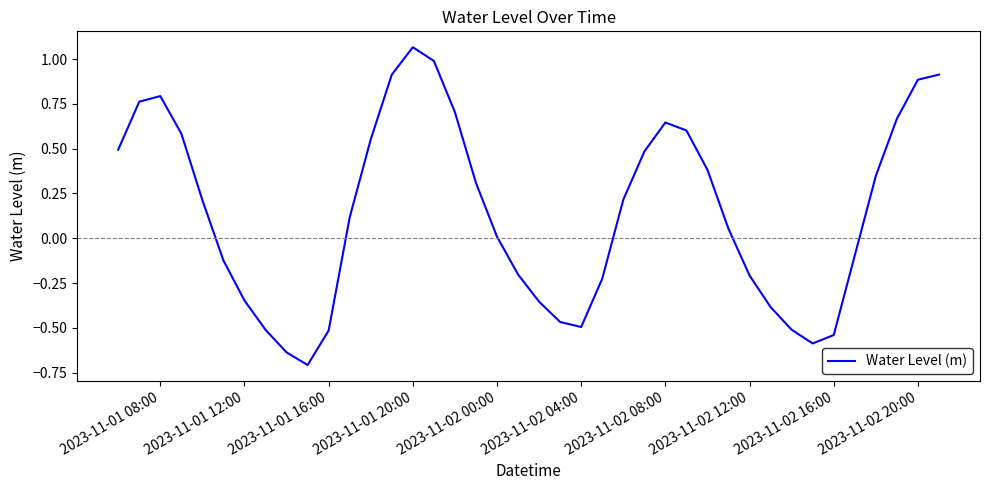

What is the difference between the maximum and minimum values?

1.8